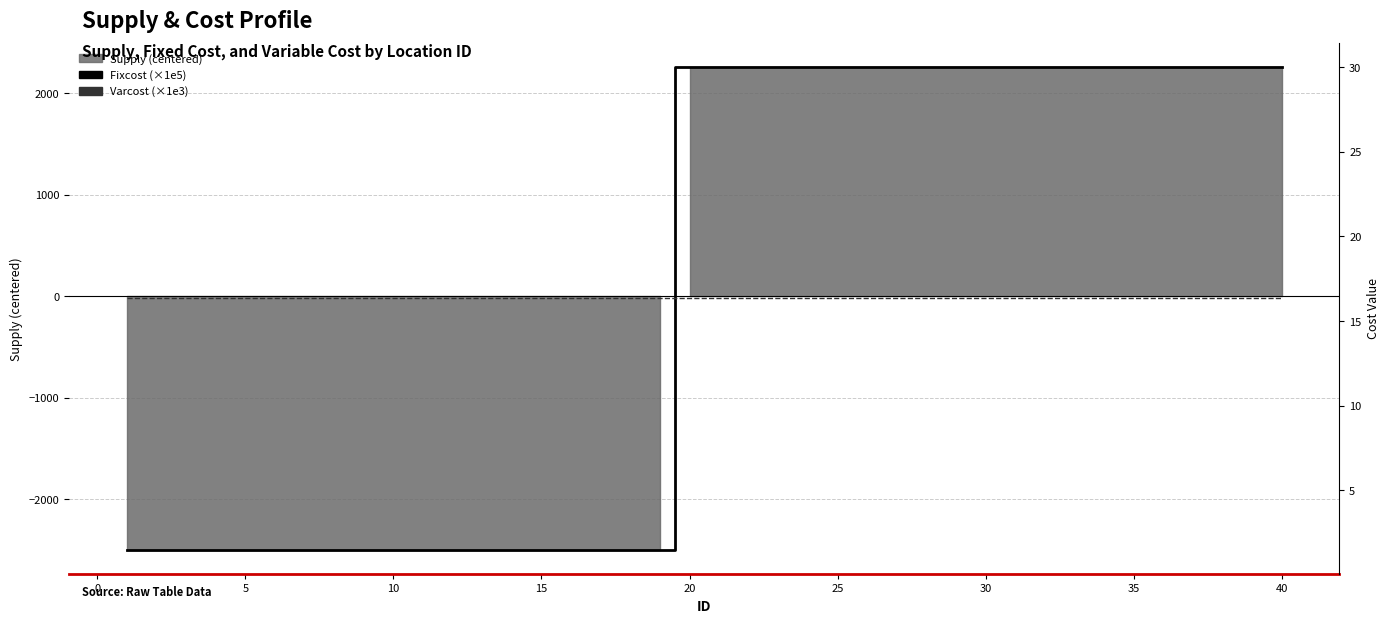

After their last crossing, which series has the higher values: Fixcost (×1e5) or Varcost (×1e3)?

Fixcost (×1e5)